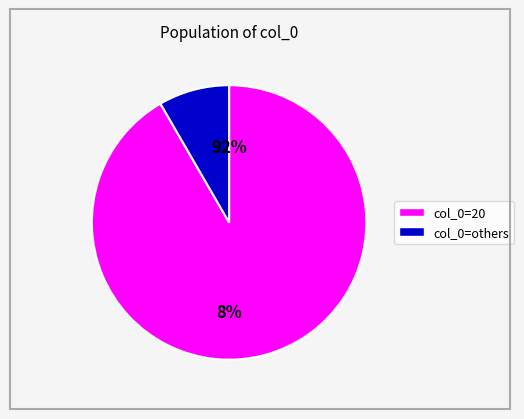

Between 2 and 6, which is larger?

6